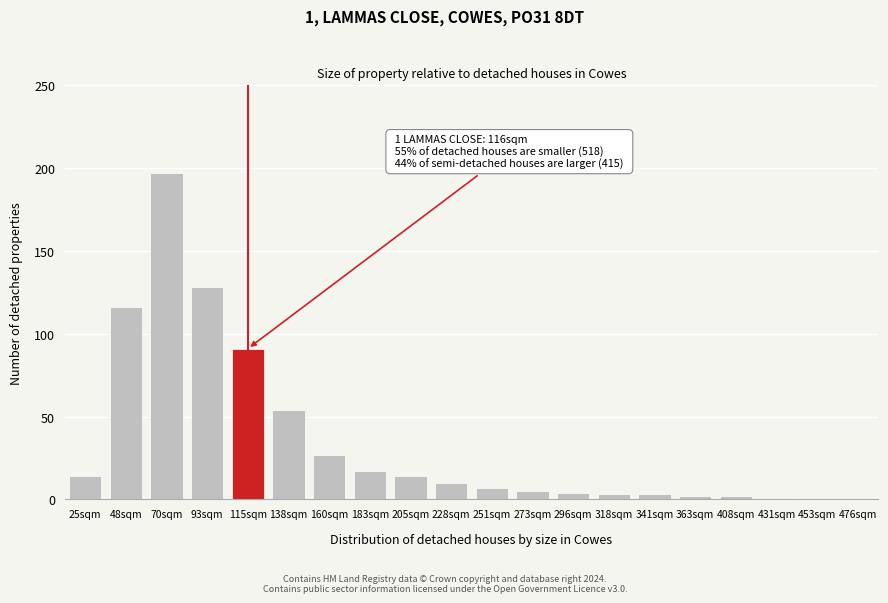

Reading left to right, list all the values displayed in this chart.

14	116	197	128	91	54	27	17	14	10	7	5	4	3	3	2	2	1	1	1